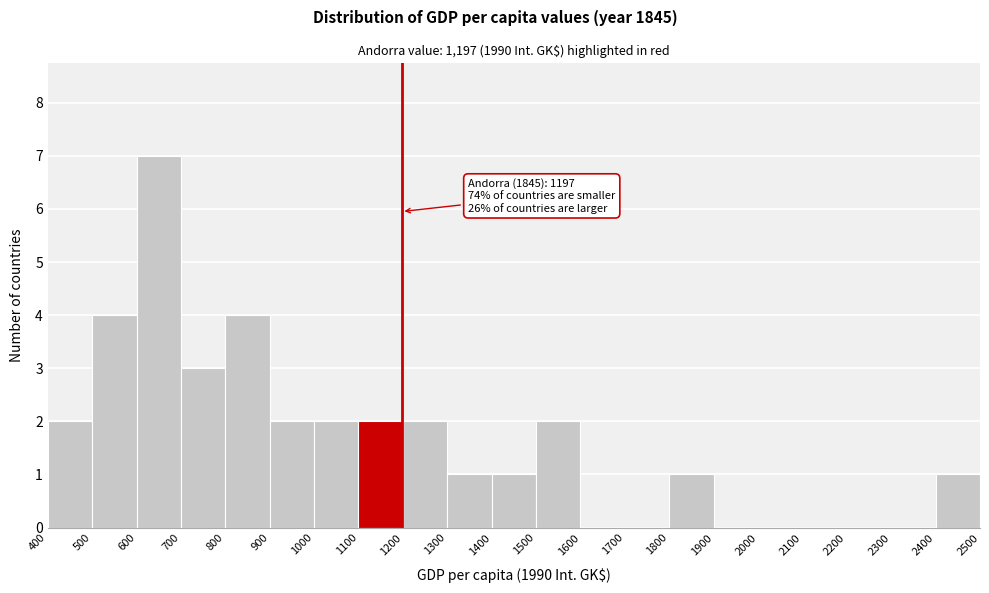

Over which range of the x-axis is the bar tallest?

600 to 700